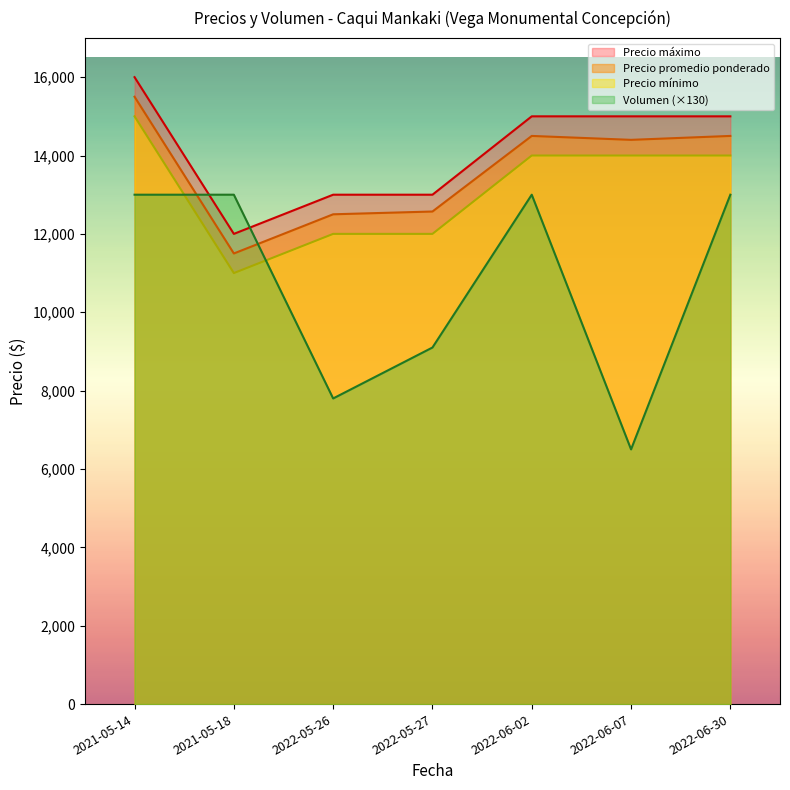

What is the average value of the Precio máximo series?

14143